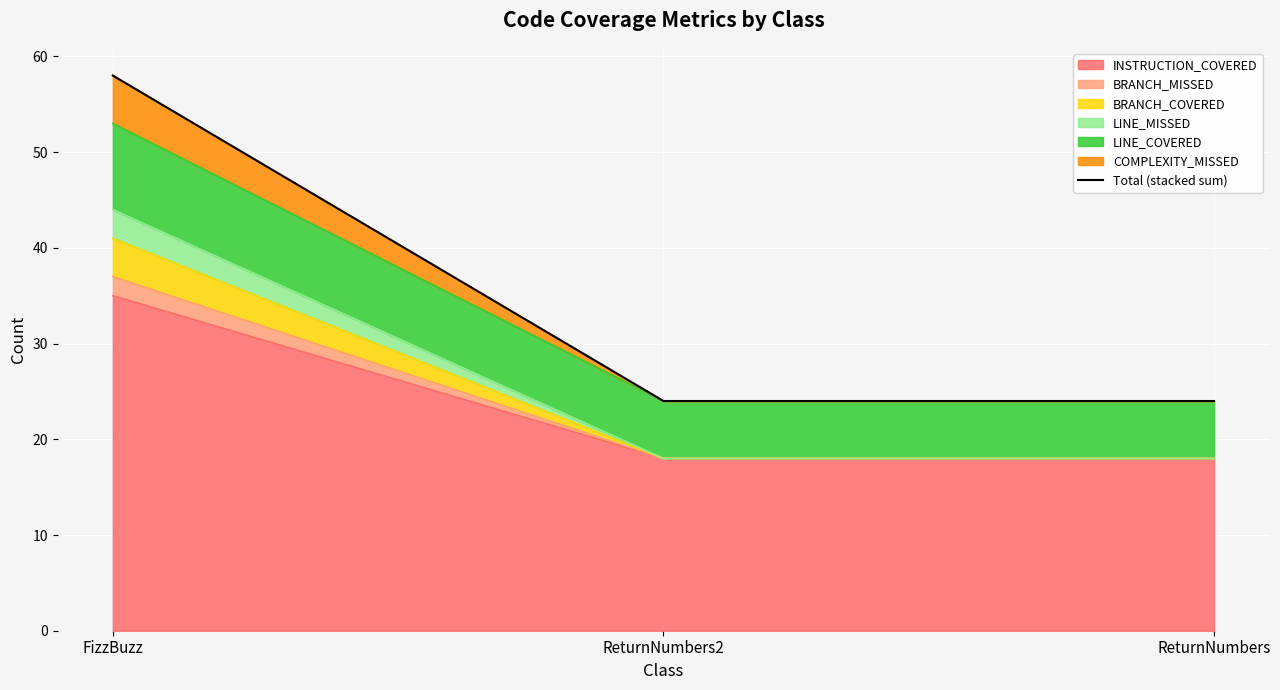

What position from the right is ReturnNumbers2?

2